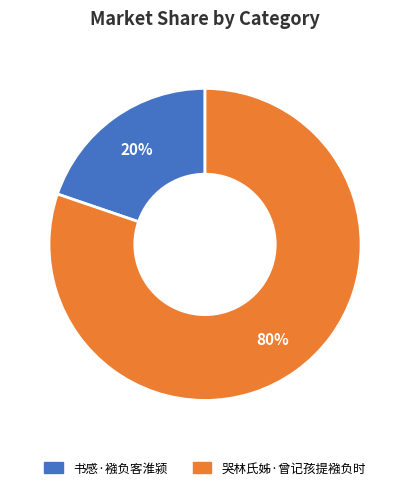

To the nearest percent, what portion does 书感·襁负客淮颍 represent?

20%